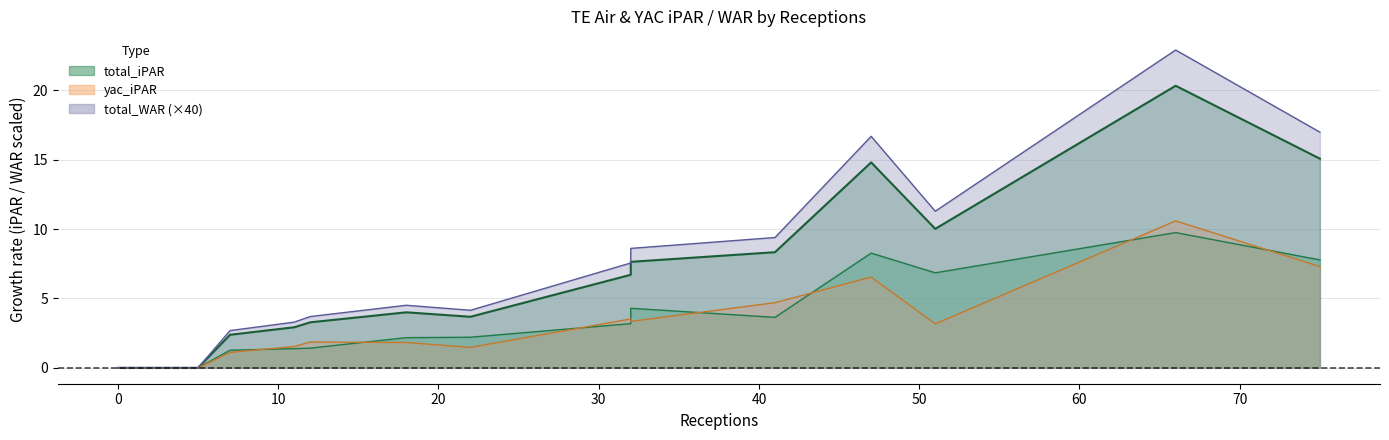

What is the sum of all air_iPAR values?

52.2